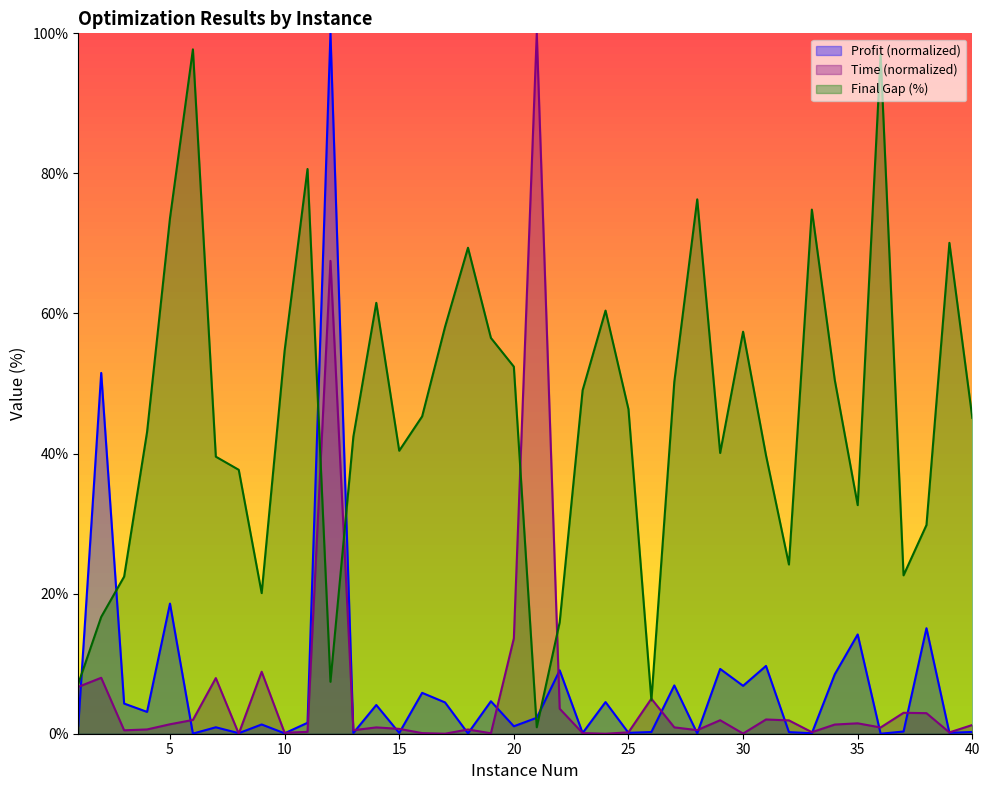

What is the average value of the Final Gap series?

45.4